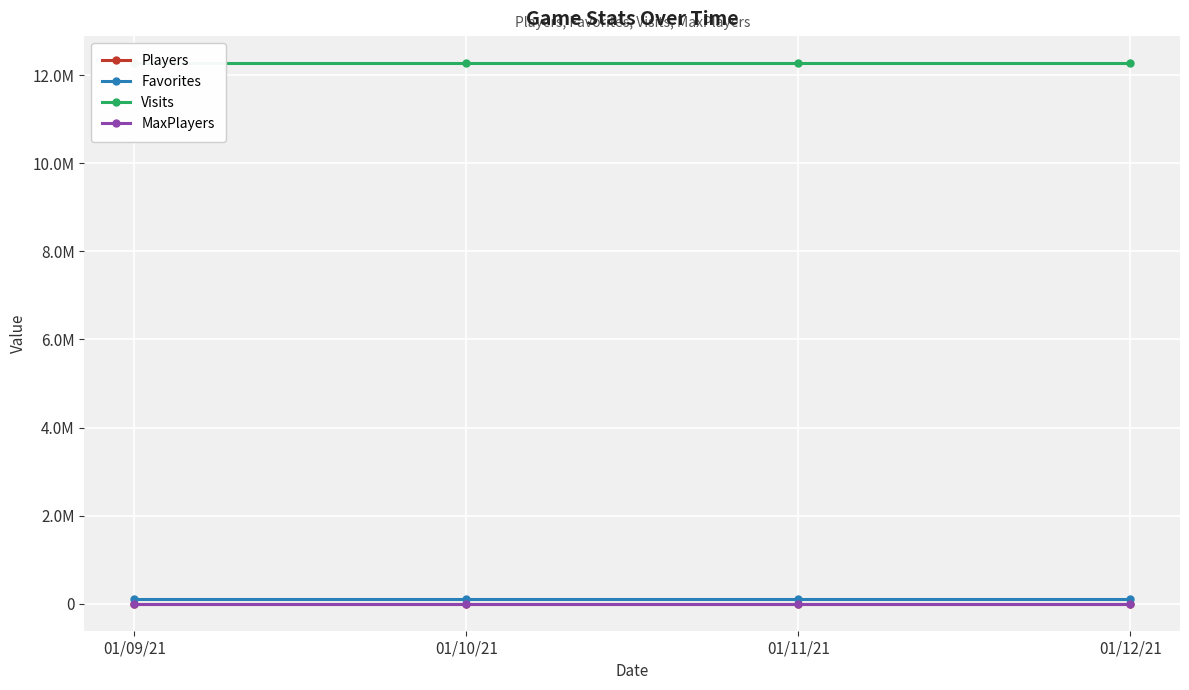

What are all the series names shown in the legend?

Players, Favorites, Visits, MaxPlayers